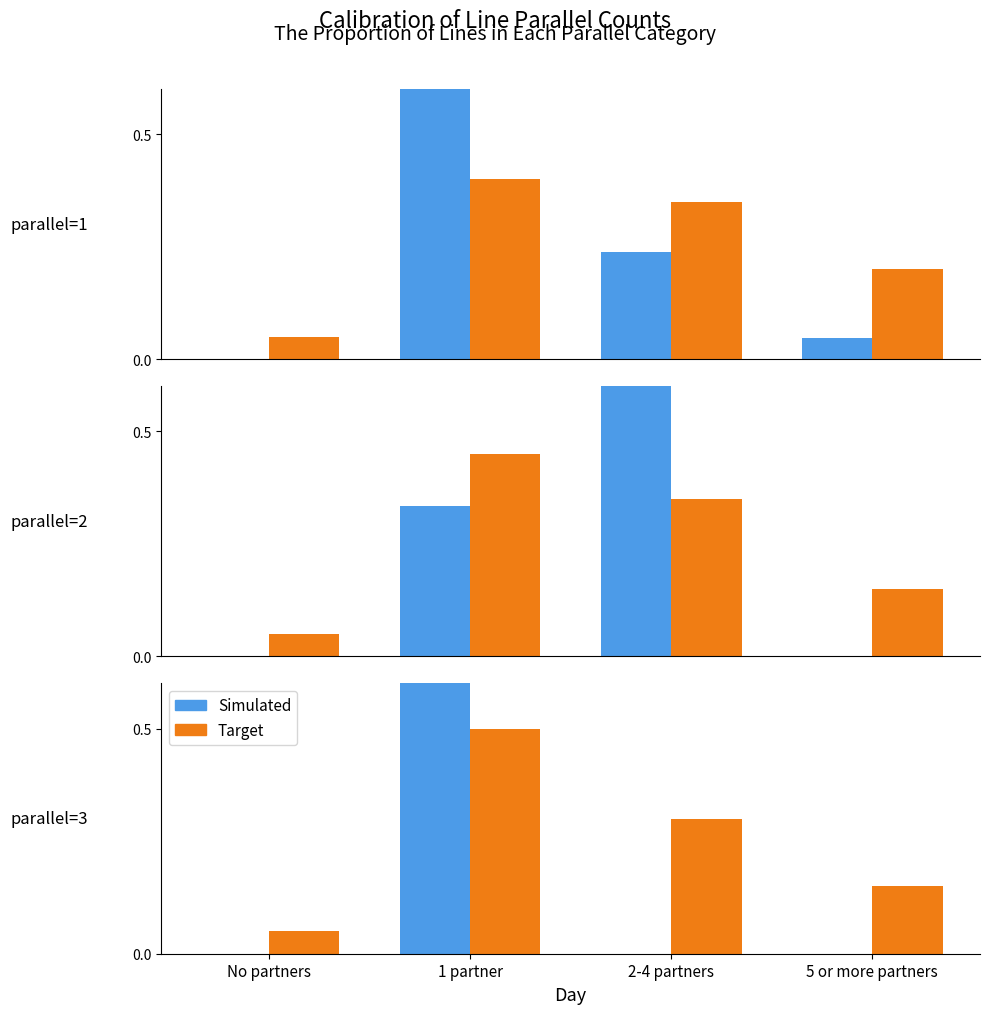

The Simulated series shows -0.4 at 5 or more partners. True or false?

False